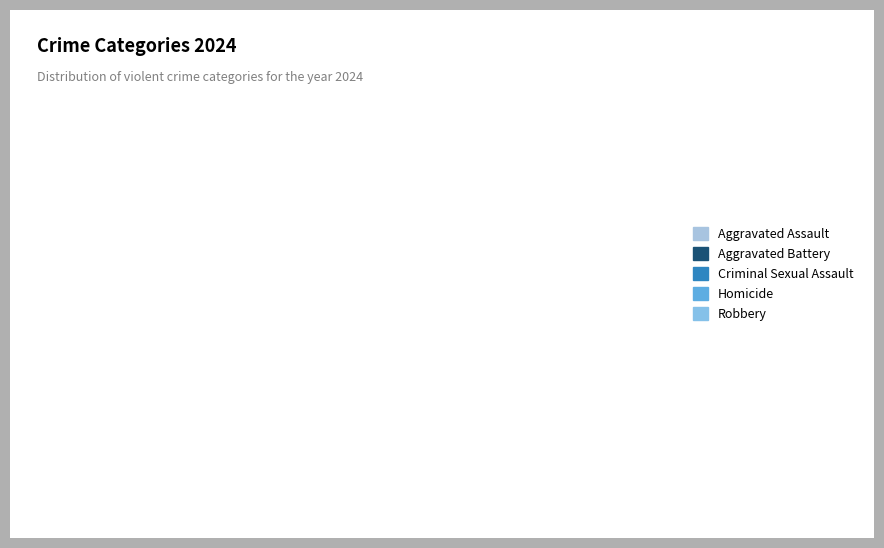

Do Robbery and Homicide together represent more than half of the pie?

No